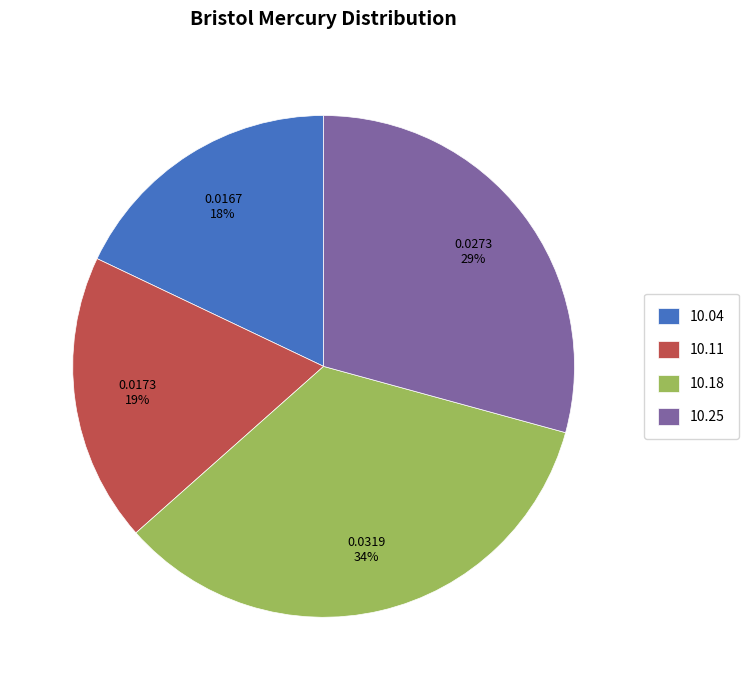

To the nearest percent, what is the difference between the largest and smallest slice percentages?

16%